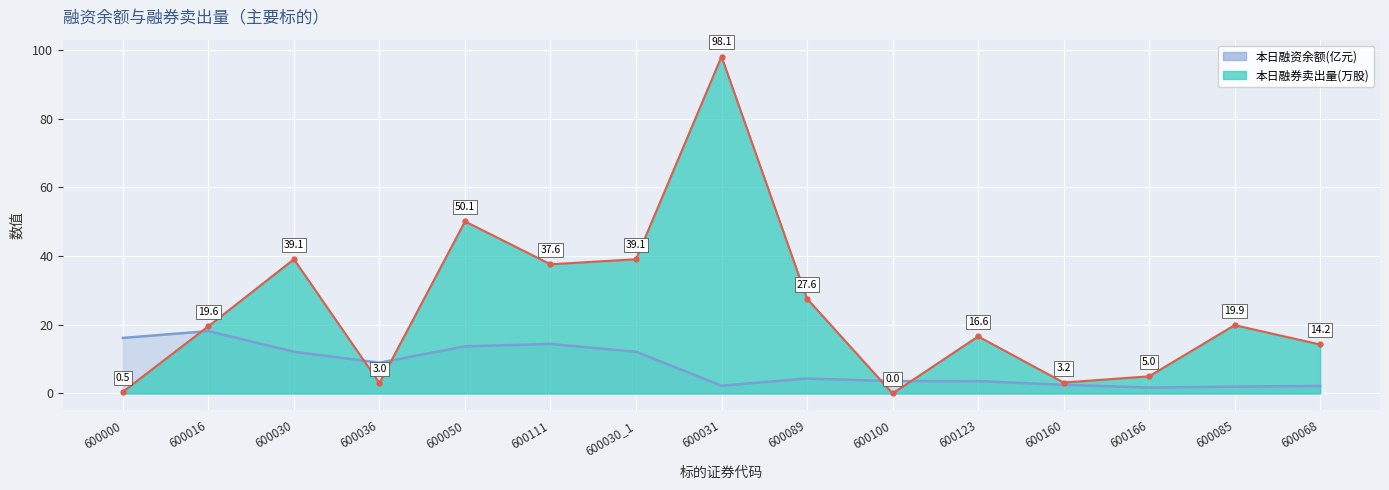

What is the difference between the maximum and minimum values in the 本日融资余额(元) series?

16.4